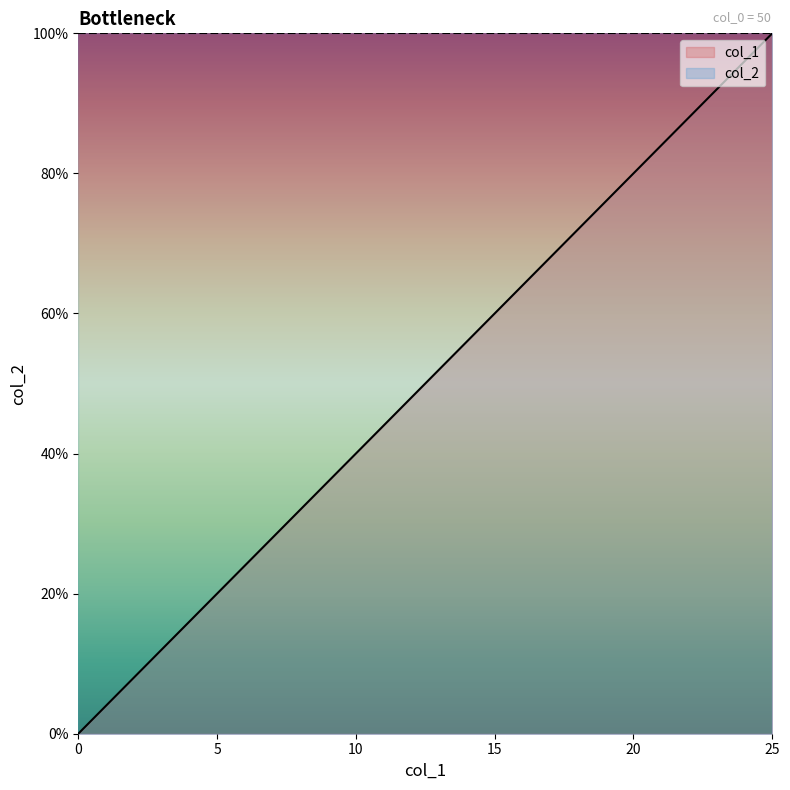

List the labels in order of value, largest first.

25, 24, 23, 22, 21, 20, 19, 18, 17, 16, 15, 14, 13, 12, 11, 10, 9, 8, 7, 6, 5, 4, 3, 2, 1, 0